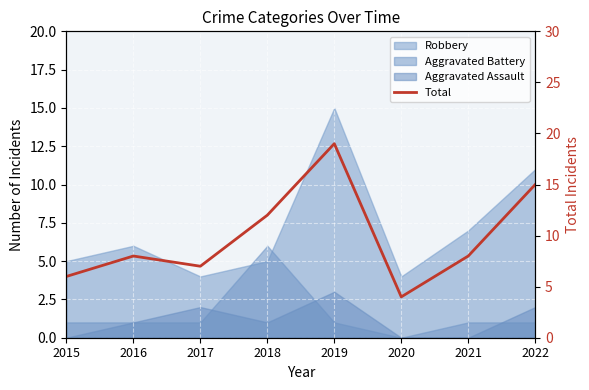

What is the difference between the maximum and minimum values?

15